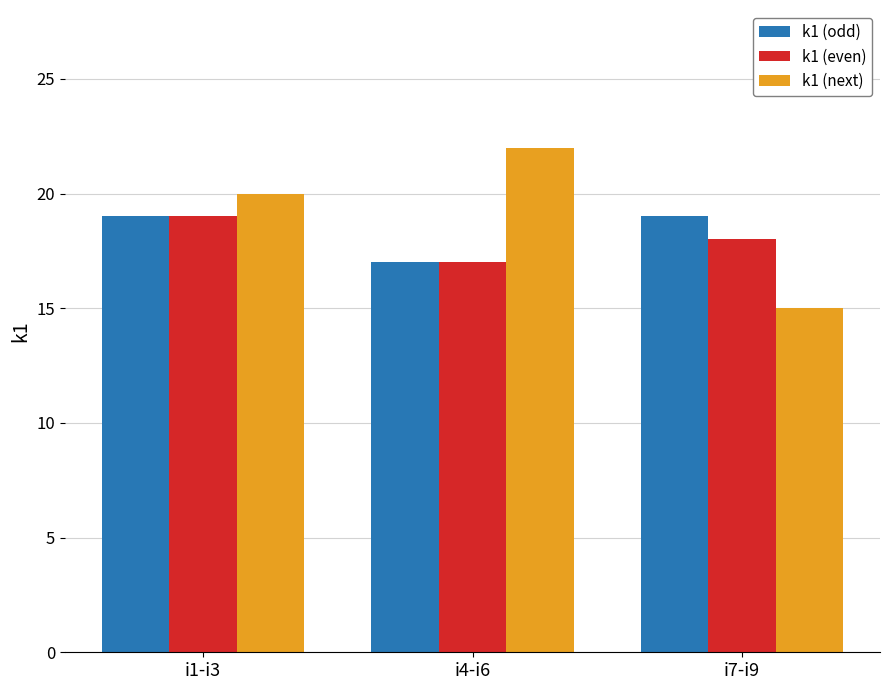

What is the spread (max minus min) of values at i4-i6?

5